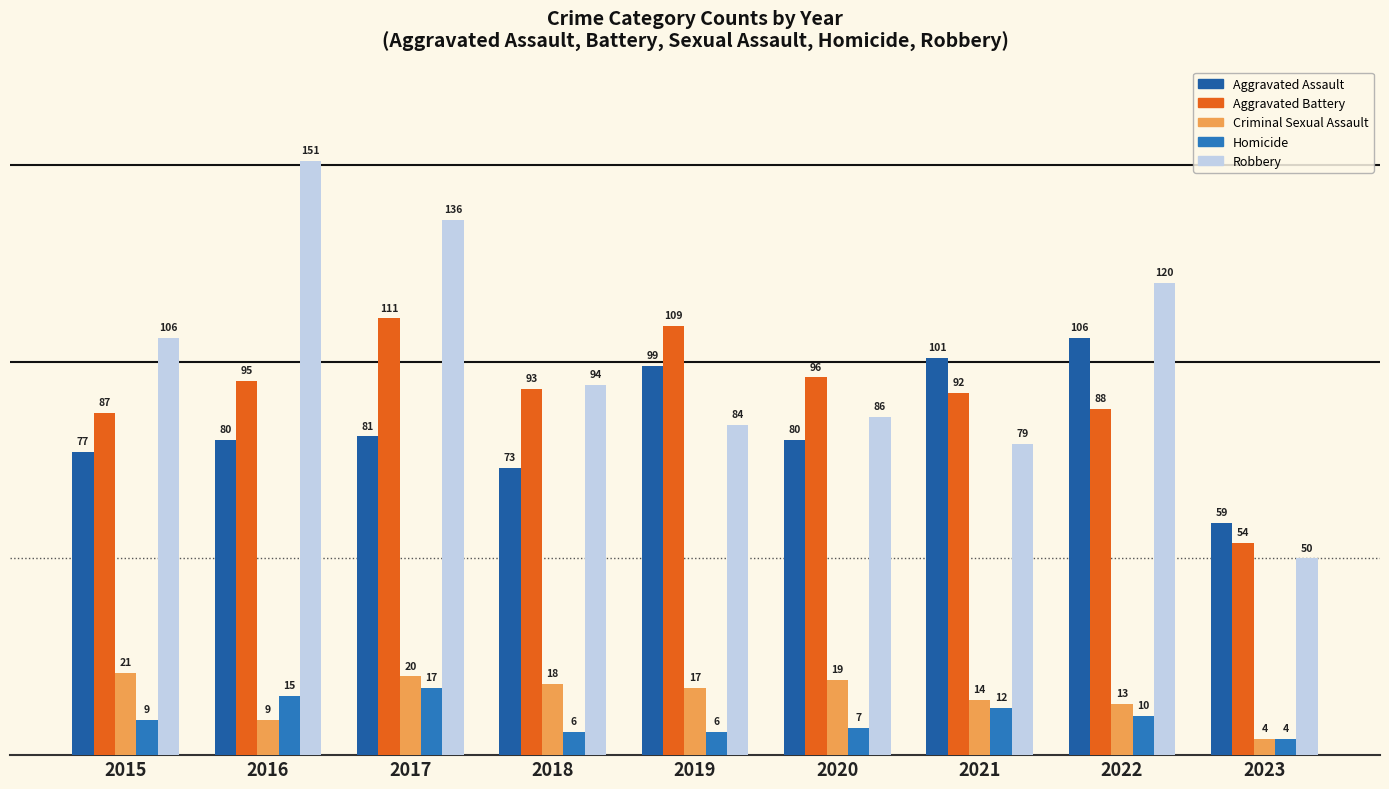

Reading right to left, what are all the values shown in this chart?

Aggravated Assault: 59	106	101	80	99	73	81	80	77
Aggravated Battery: 54	88	92	96	109	93	111	95	87
Criminal Sexual Assault: 4	13	14	19	17	18	20	9	21
Homicide: 4	10	12	7	6	6	17	15	9
Robbery: 50	120	79	86	84	94	136	151	106